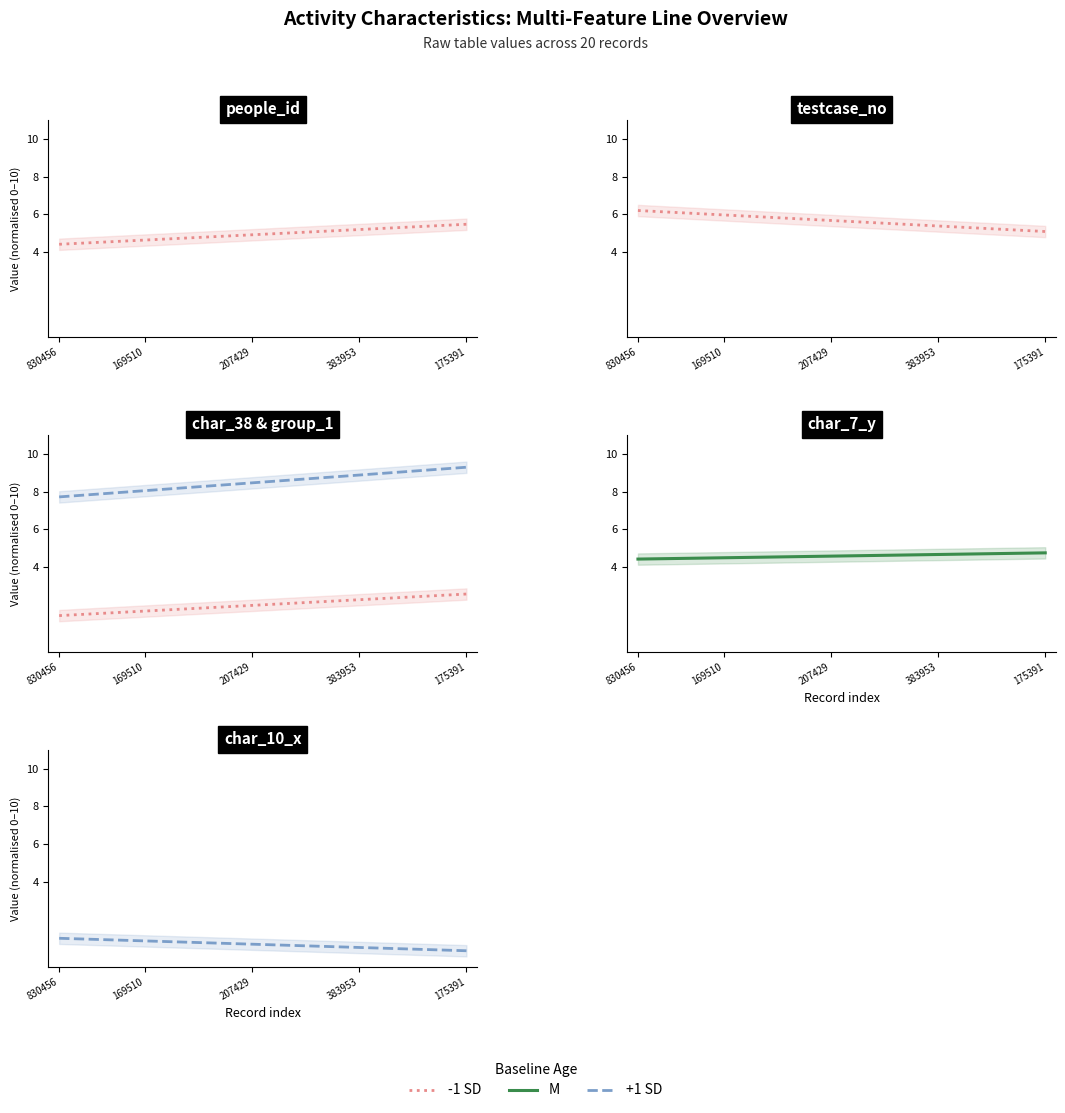

At which category does the chart reach its minimum across all series?

175391